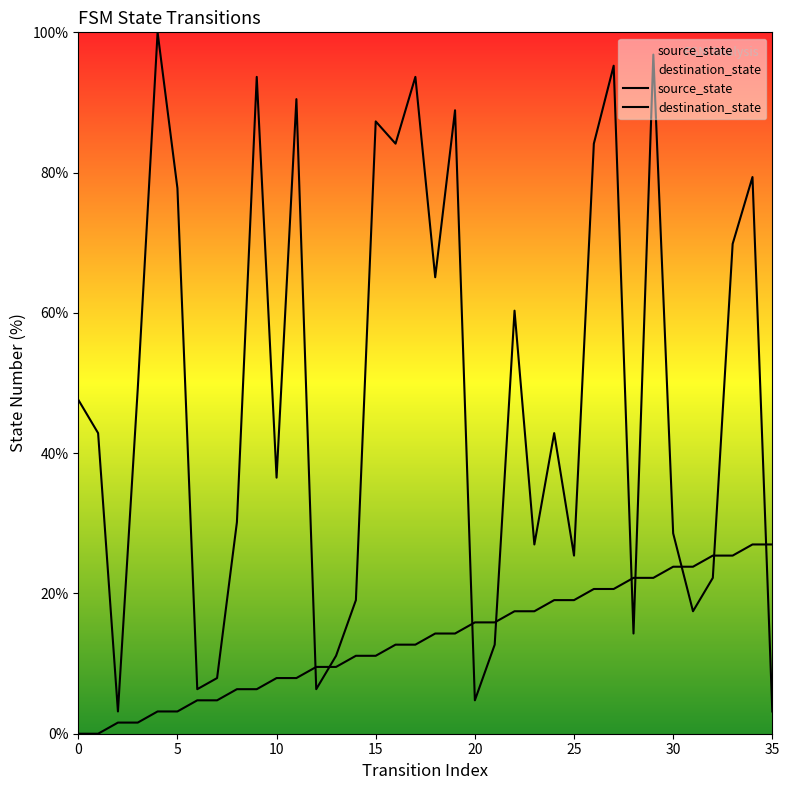

Which series contains the lowest Y value?

source_state